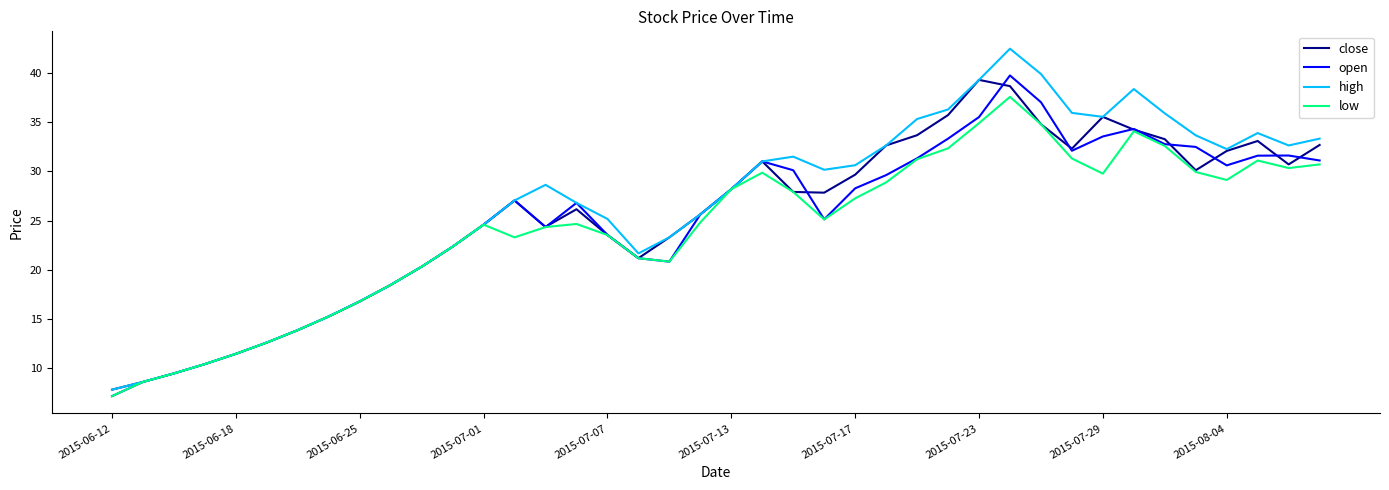

Which series has the largest range (max minus min)?

high